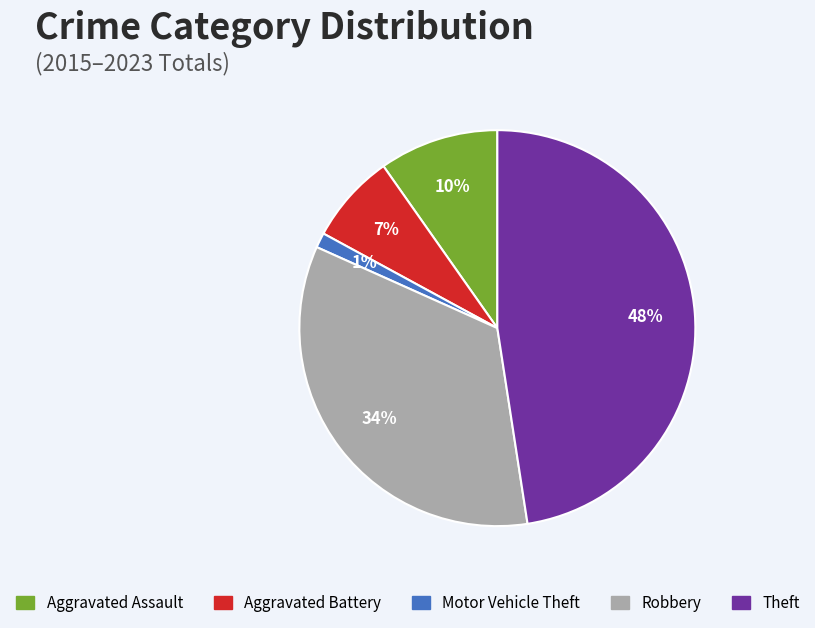

To the nearest percent, what is the average slice percentage?

20%